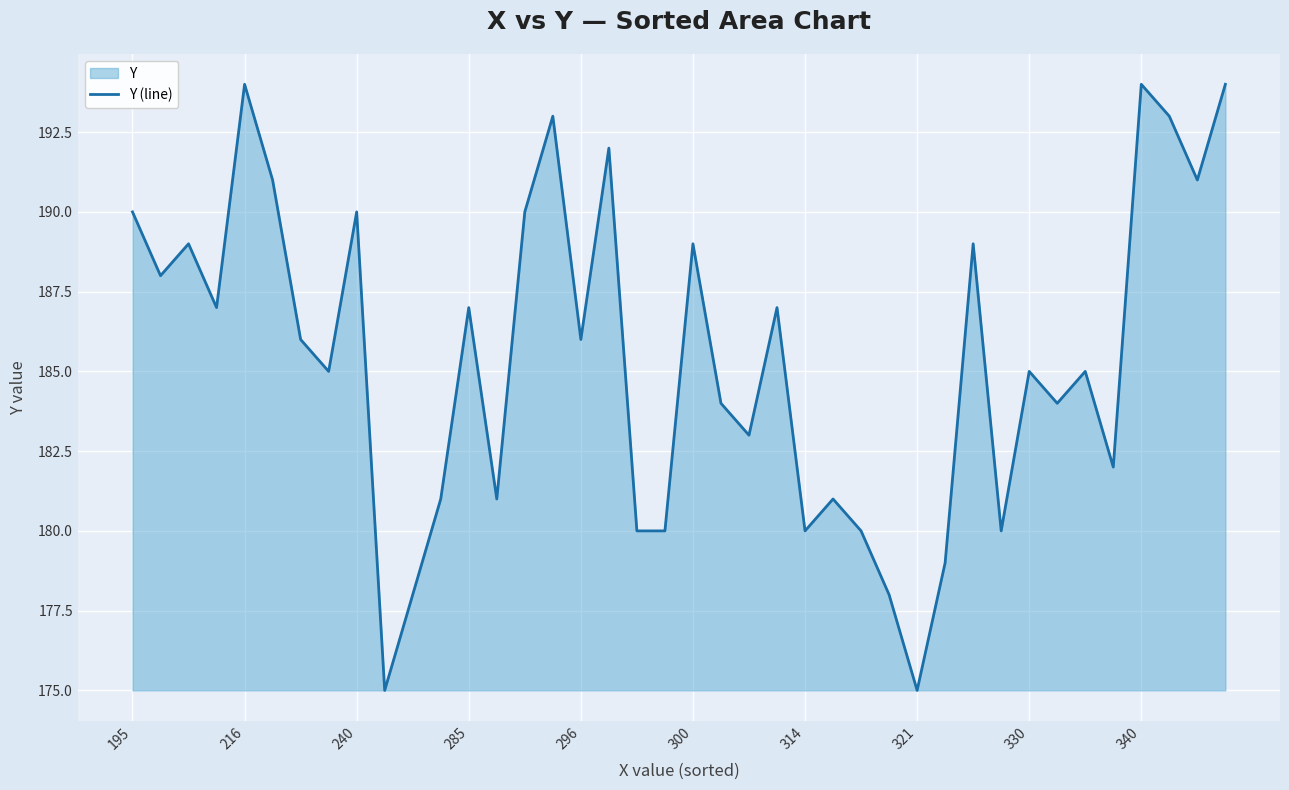

Read the value at 23, to the nearest 10.

190